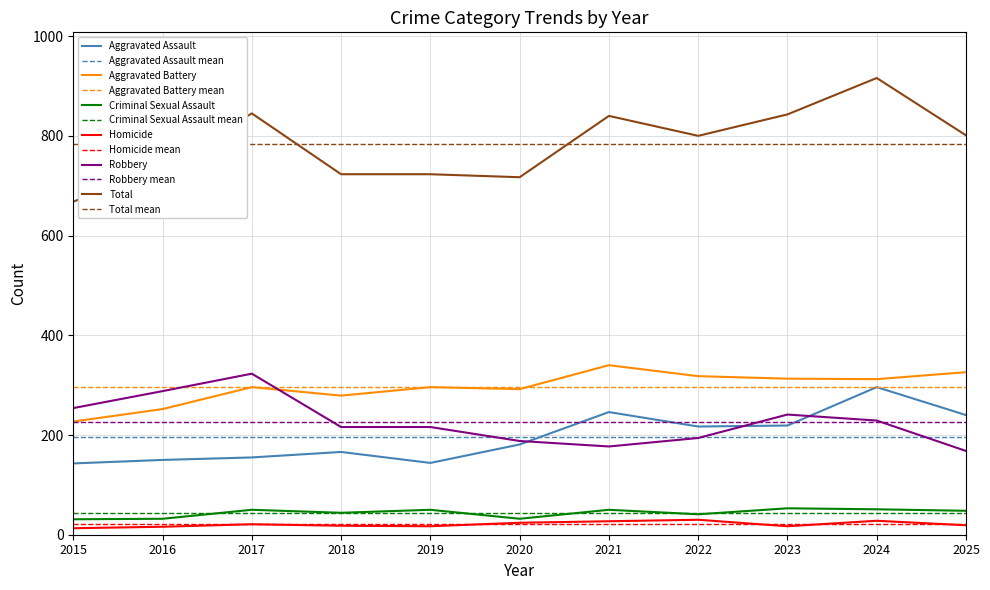

True or false: Aggravated Battery and Total cross at least once.

False